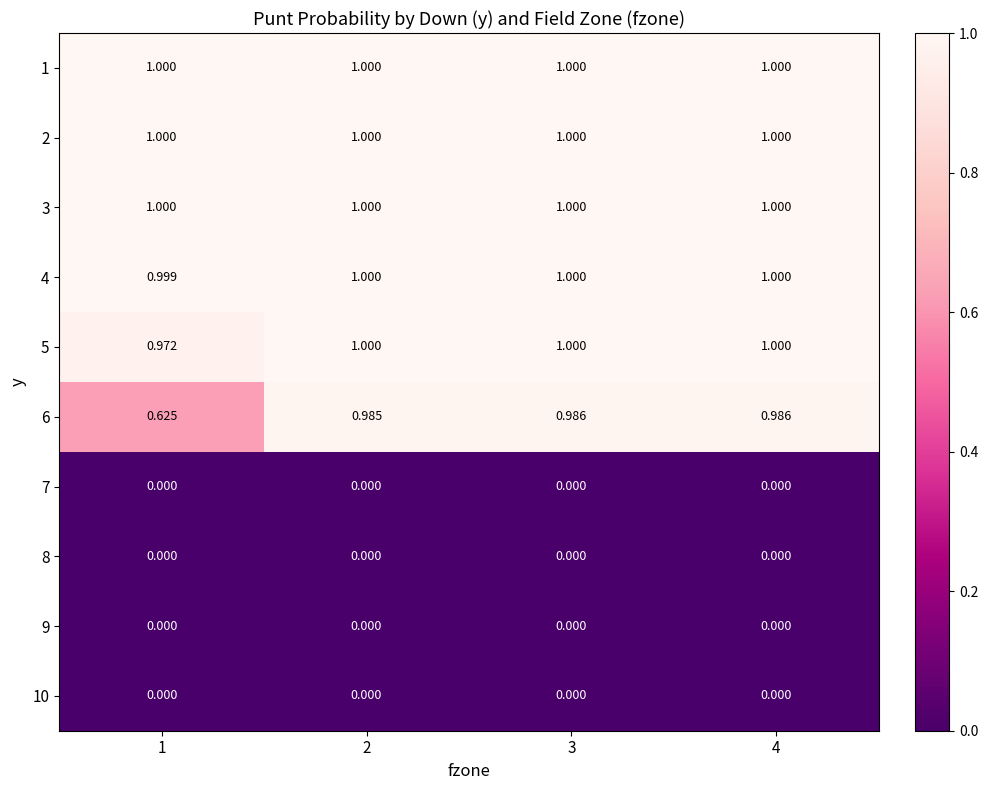

Is the value of 10 at 3 greater than the value of 5 at 4?

No